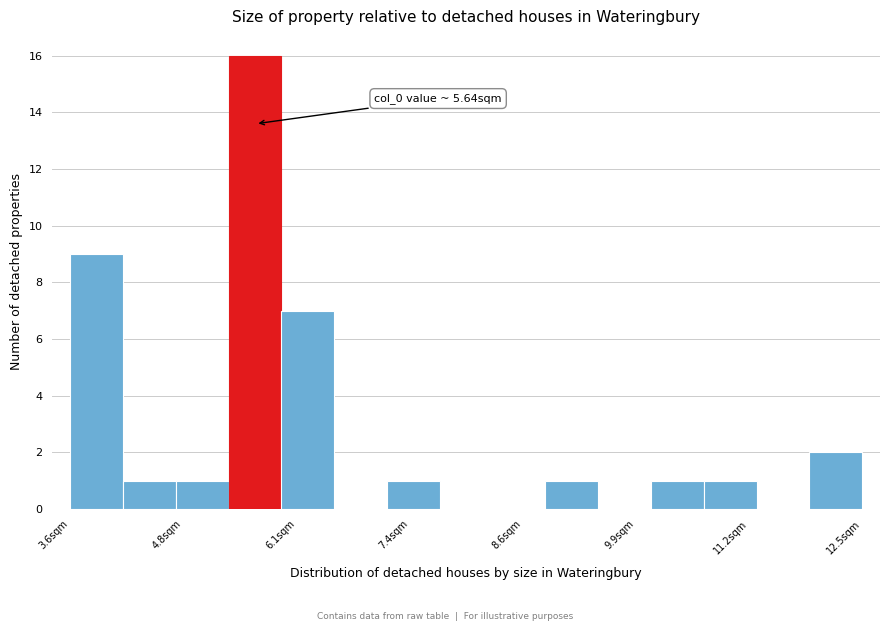

Read against the x-axis, roughly where is the centre of the tallest bar?

5.6